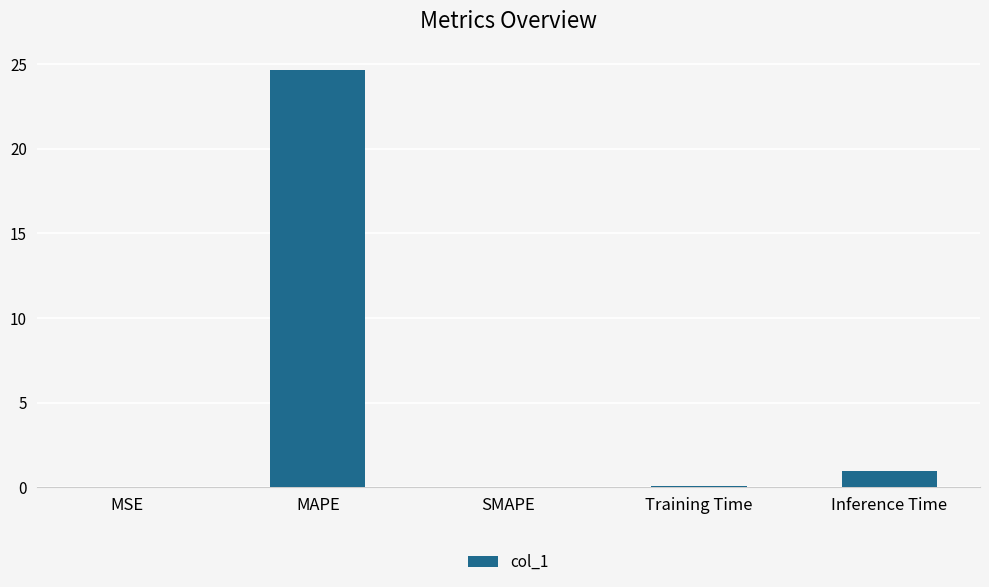

The value at MAPE is 33.7. True or false?

False